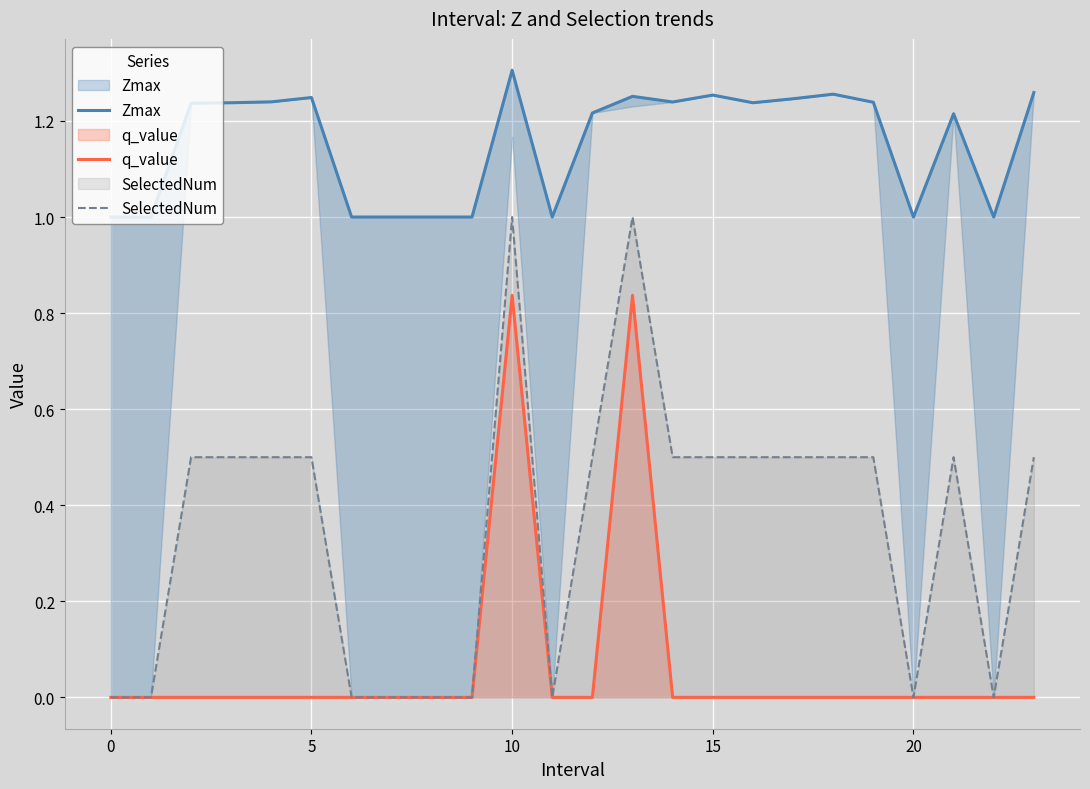

Between 7 and 0, which is larger?

7